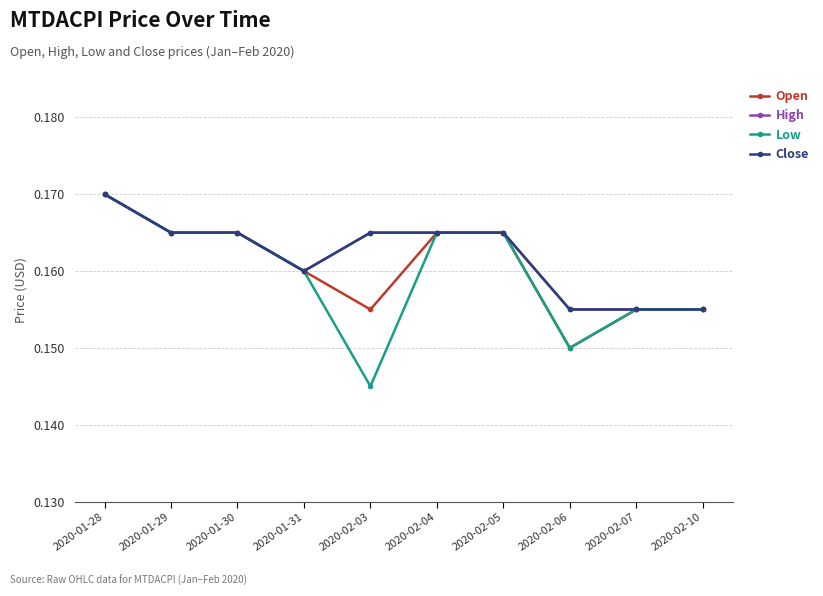

Reading left to right, extract all data points from this chart.

Open: 0.2	0.2	0.2	0.2	0.2	0.2	0.2	0.1	0.2	0.2
High: 0.2	0.2	0.2	0.2	0.2	0.2	0.2	0.2	0.2	0.2
Low: 0.2	0.2	0.2	0.2	0.1	0.2	0.2	0.1	0.2	0.2
Close: 0.2	0.2	0.2	0.2	0.2	0.2	0.2	0.2	0.2	0.2